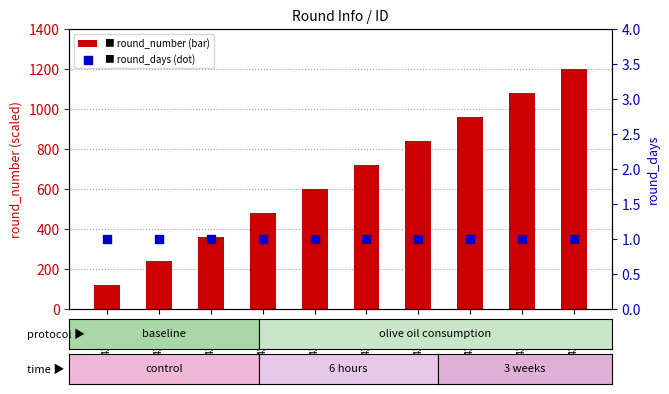

Is the value of round_number at 436968 greater than the value of round_days at 436977?

Yes